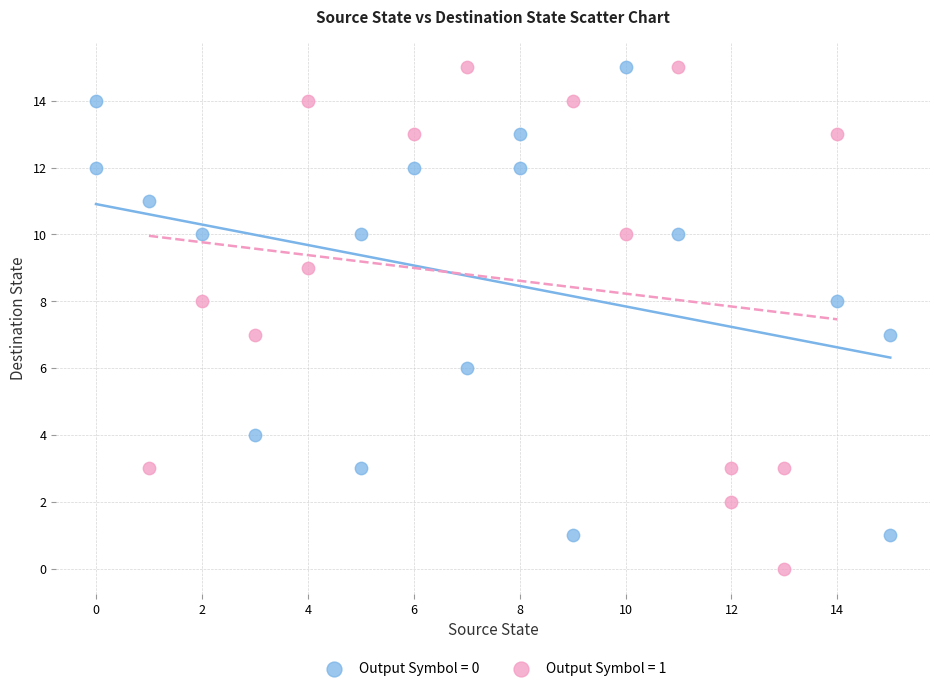

Which series has the largest Y range (max minus min)?

Output Symbol = 1